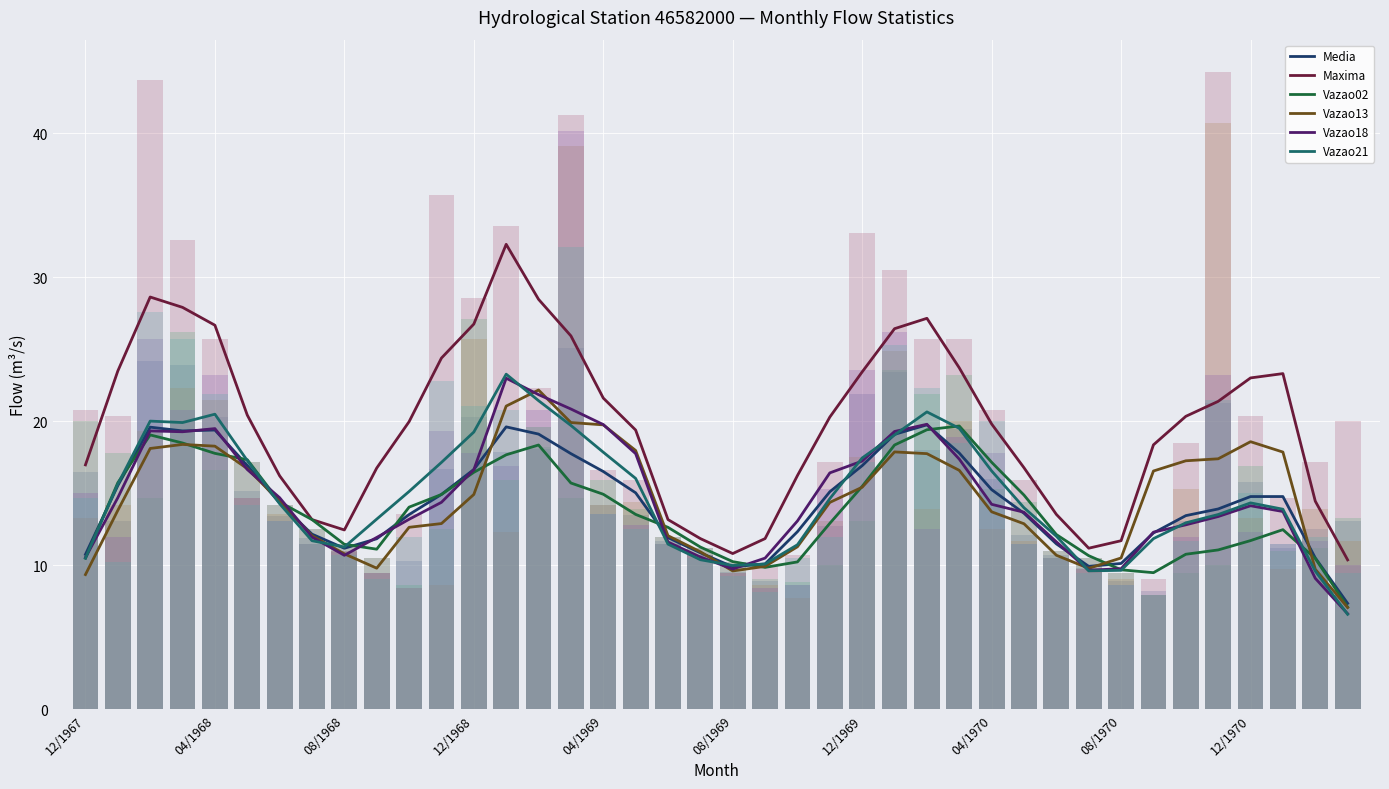

What are all the series names shown in the legend?

Media, Maxima, Vazao02, Vazao13, Vazao18, Vazao21